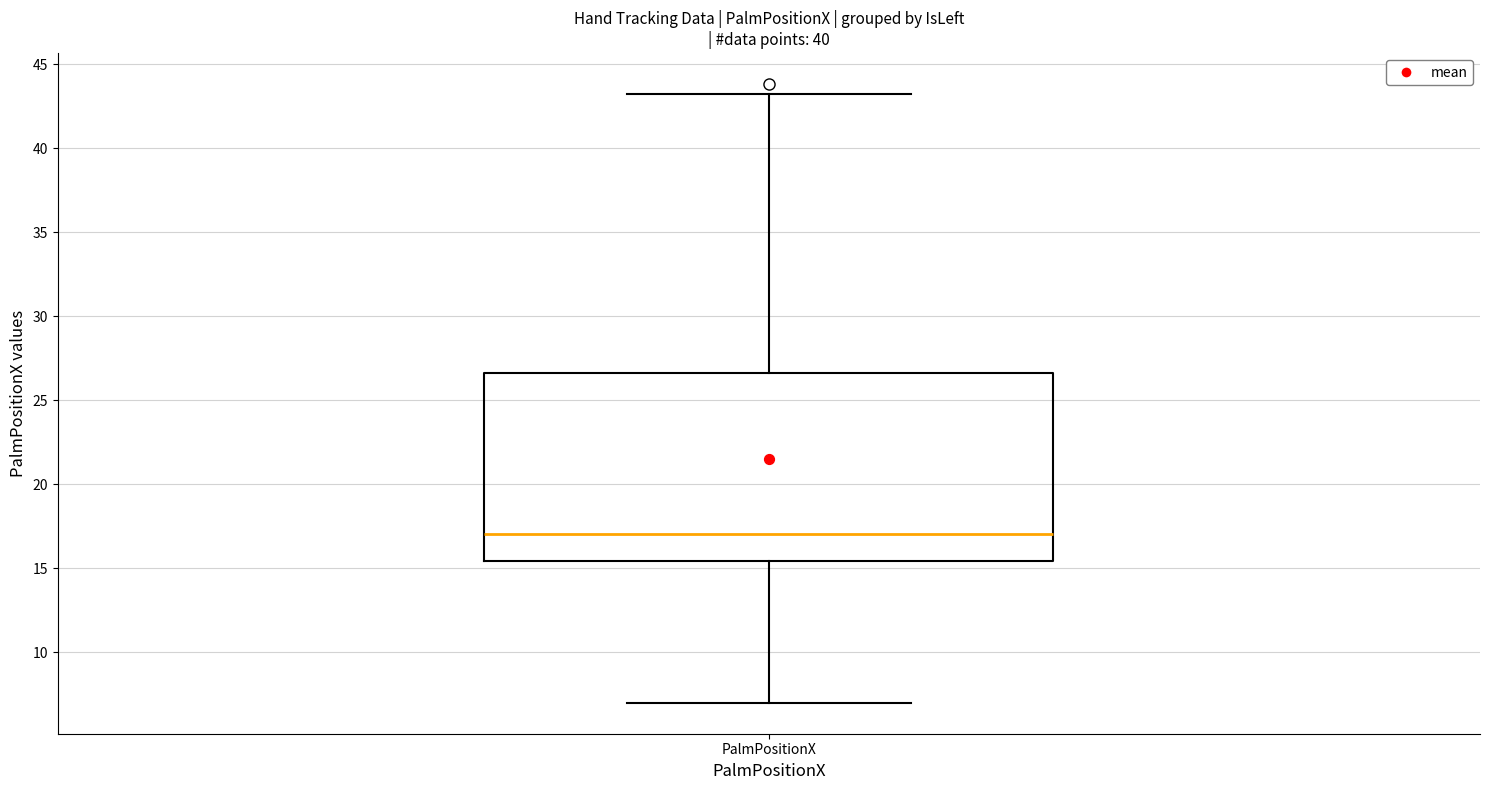

Transcribe this box plot: give where the median line is, the range the box spans, and where the two whiskers end, as read against the y-axis. The values are not printed on the chart, so give them approximately, as read against the axis.

median 17.0, box 15.5 to 26.5, whiskers 7.0 to 43.0